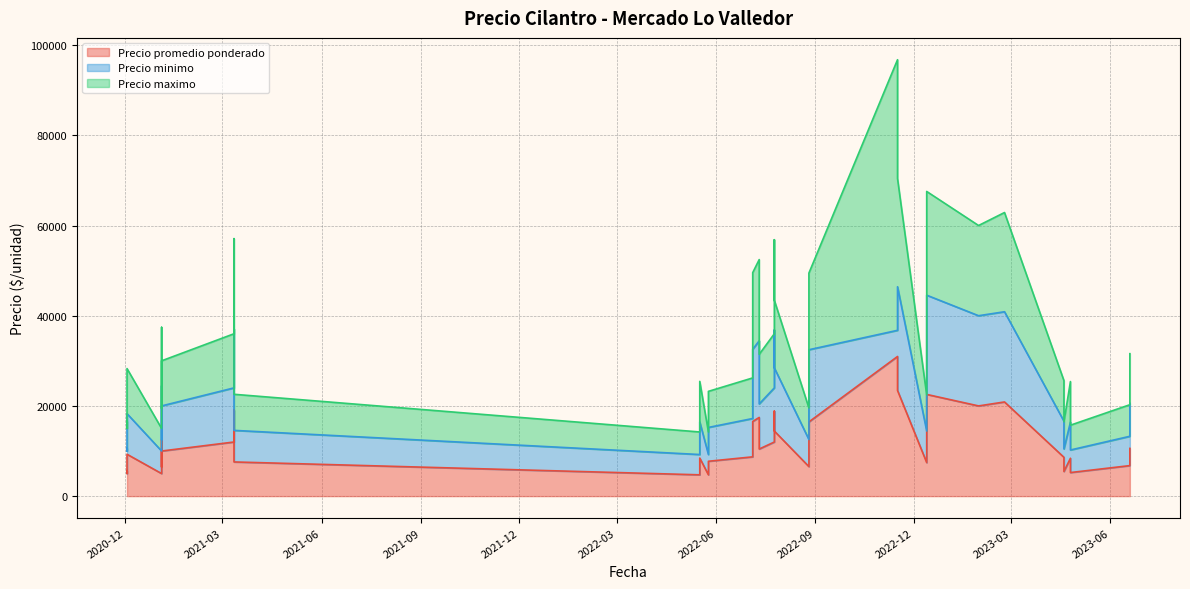

Count the number of categories in the chart.

40